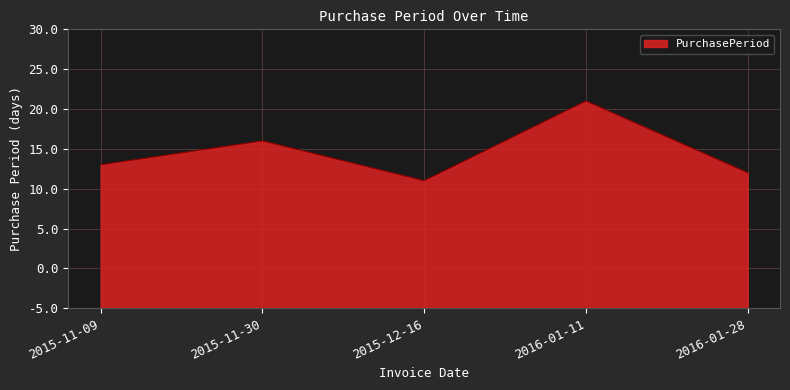

How many points are lower than both their immediate neighbors (excluding endpoints)?

1